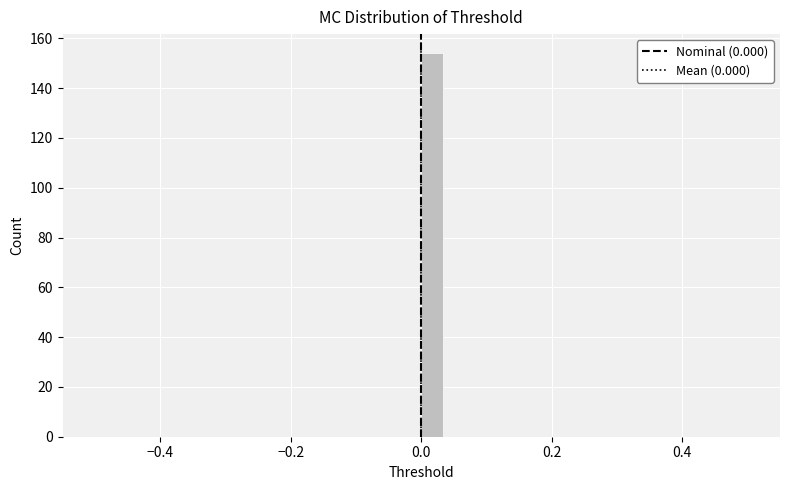

Read against the x-axis, roughly where is the centre of the tallest bar?

0.02